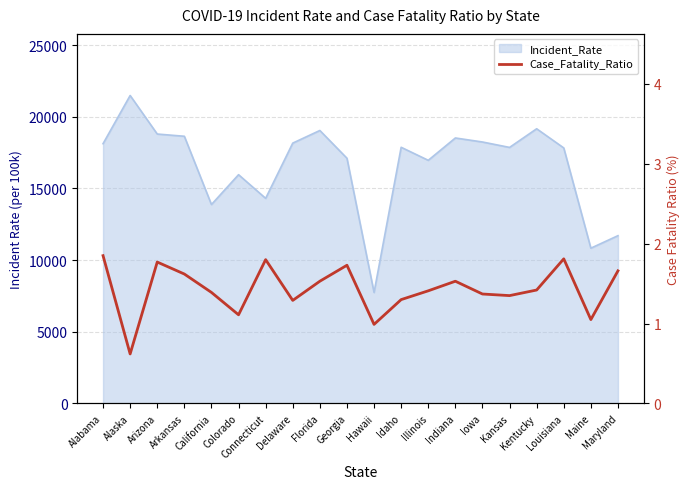

What is the value of the 7th point from the left?

1.8